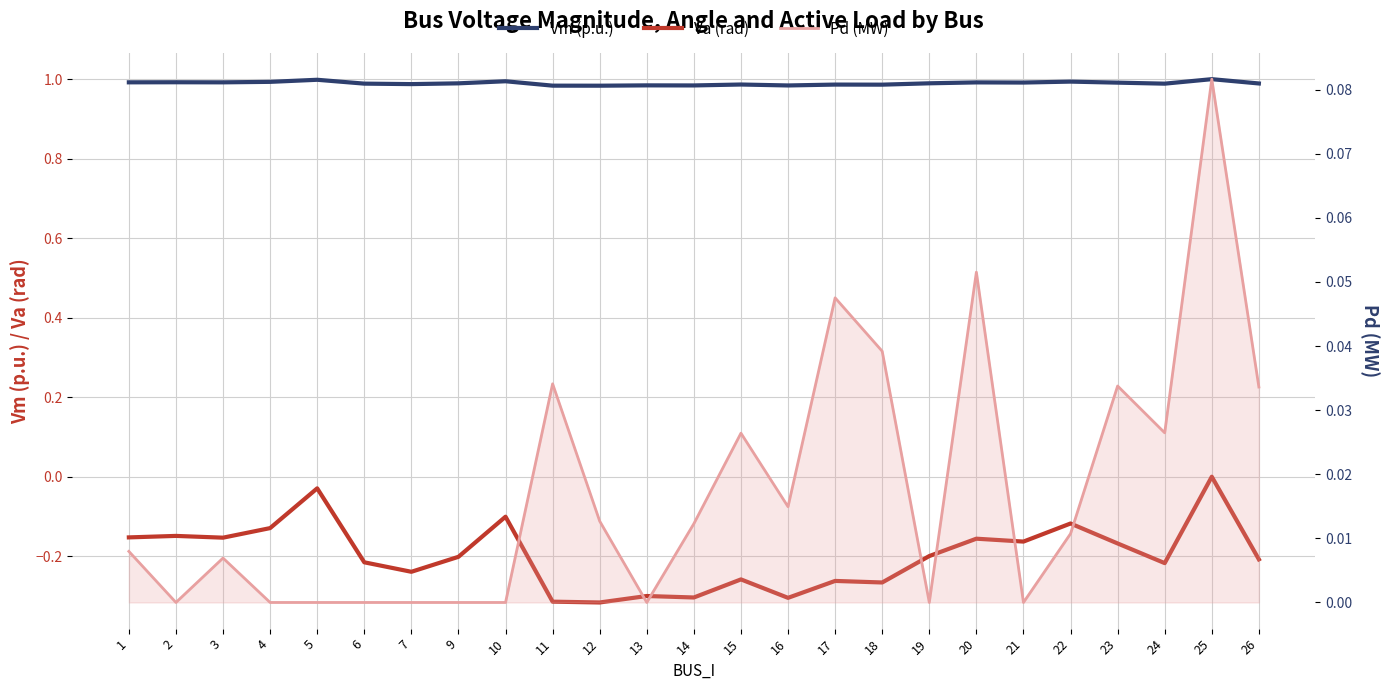

The value of Va (rad) at 1 is -0.0. True or false?

False